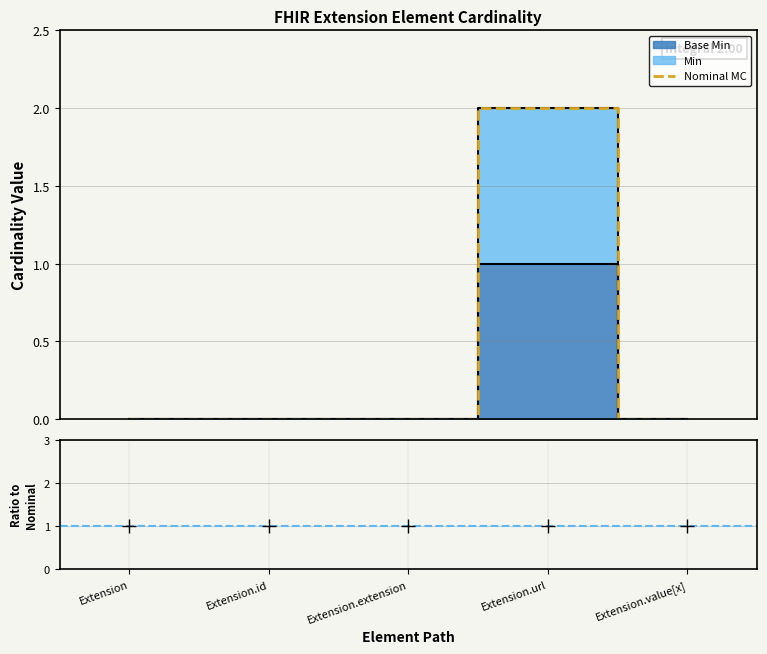

At which category does the chart reach its peak across all series?

Extension.url